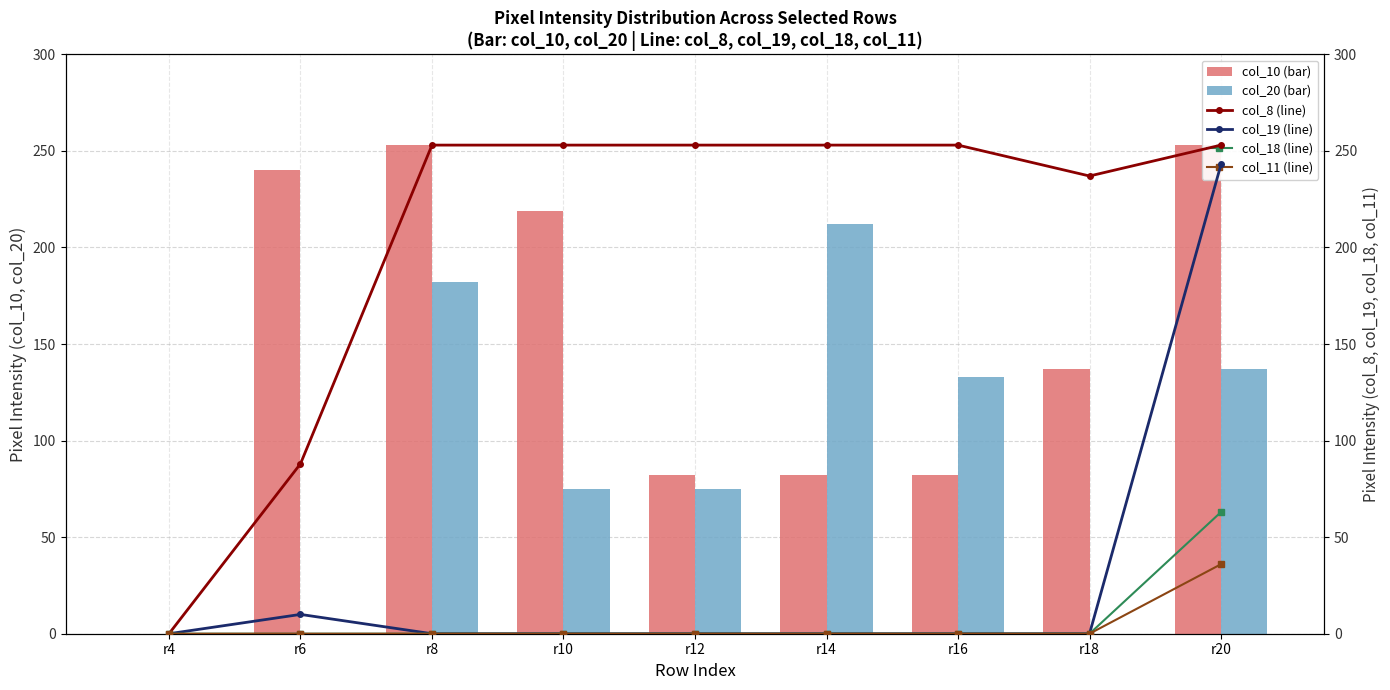

At which label does col_20 (bar) reach its minimum?

r4